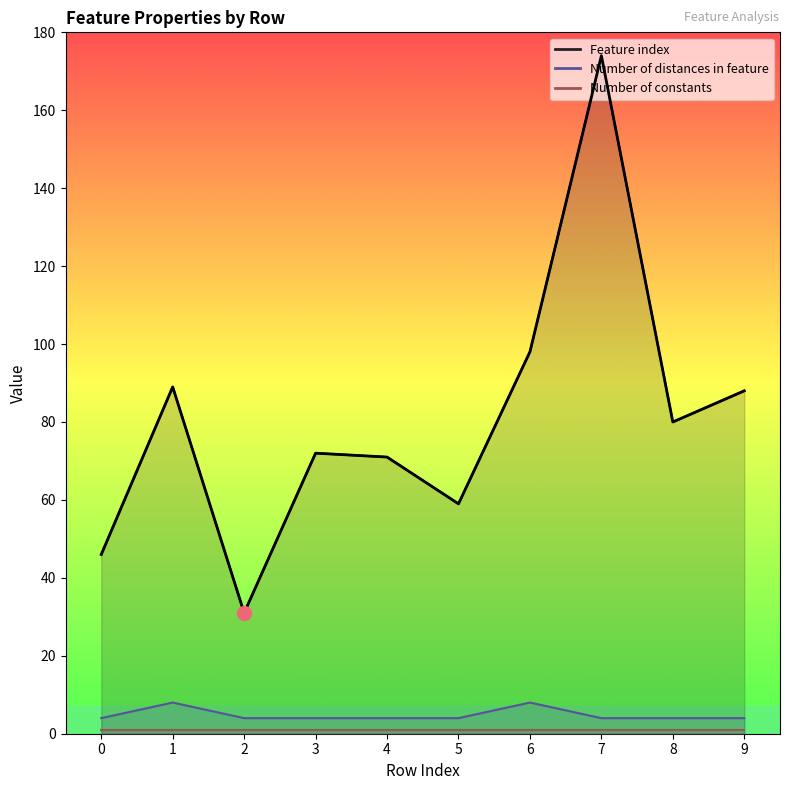

The chart shows a value of 46 at 0. True or false?

True